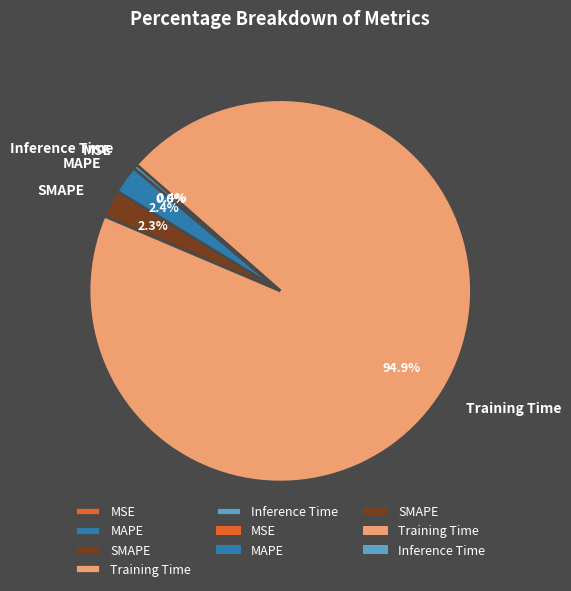

Which slice is the largest?

Training Time